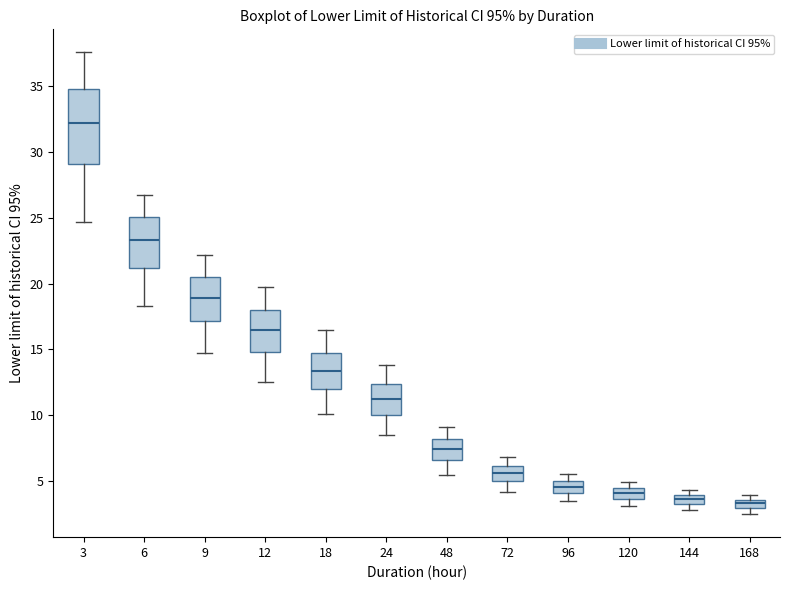

Comparing the boxes themselves (not the whiskers), which one is the tallest?

3